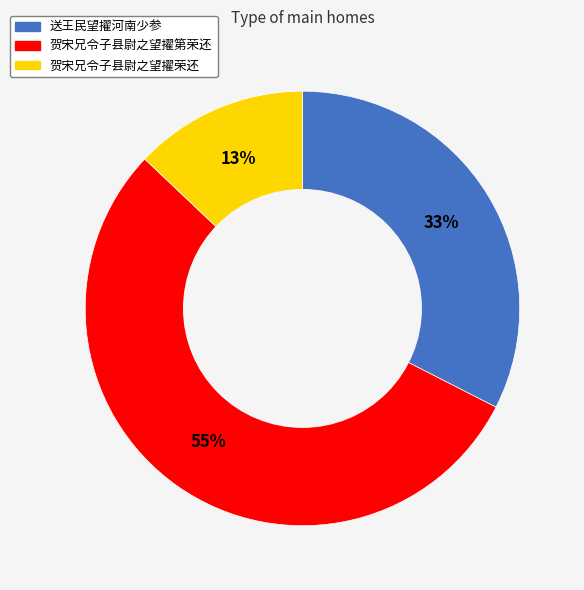

Is there any slice that represents more than half of the pie?

Yes